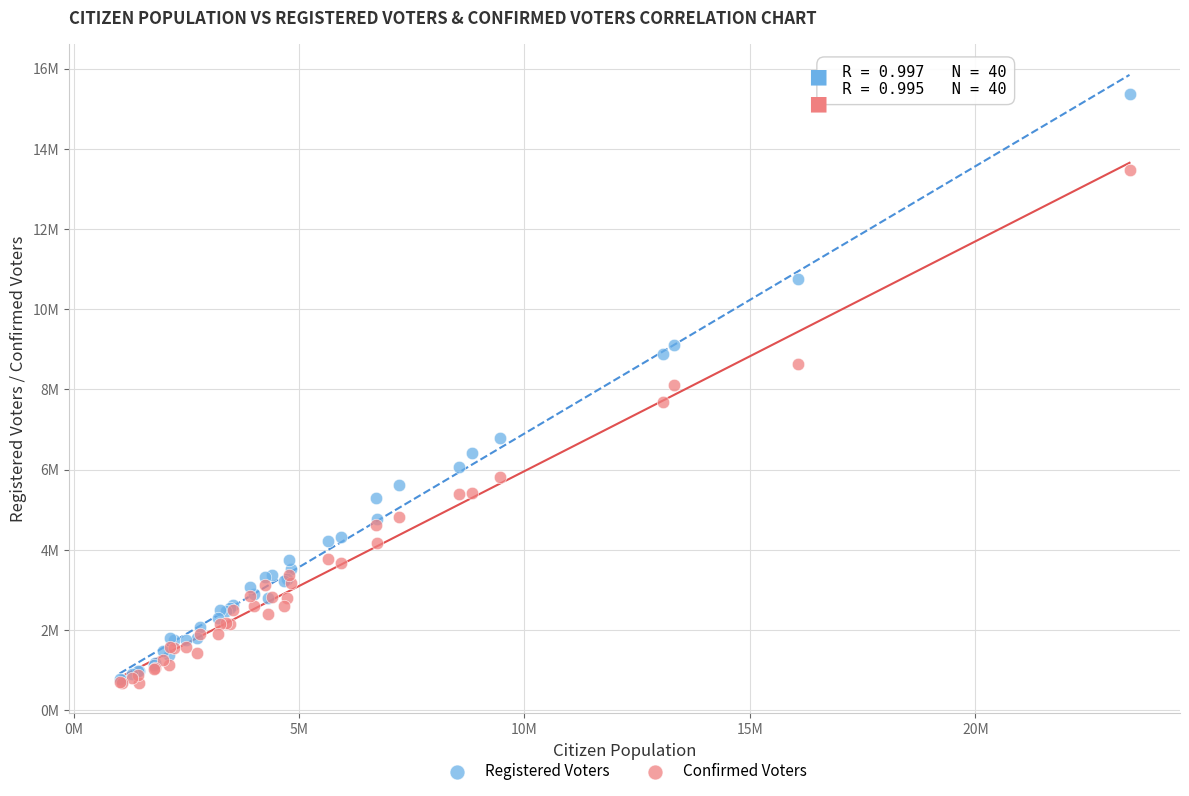

What are all the series names shown in the legend?

Registered Voters, Confirmed Voters